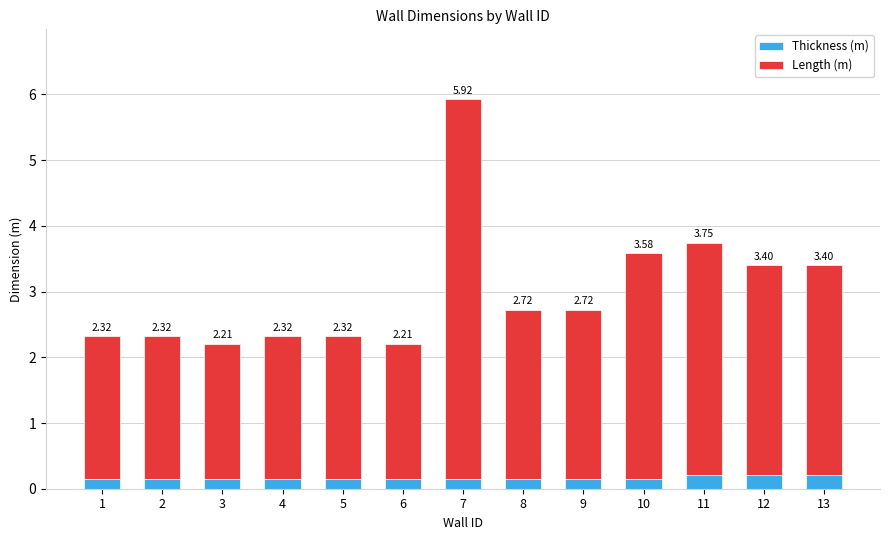

Read the Length (m) value at 1.

2.2